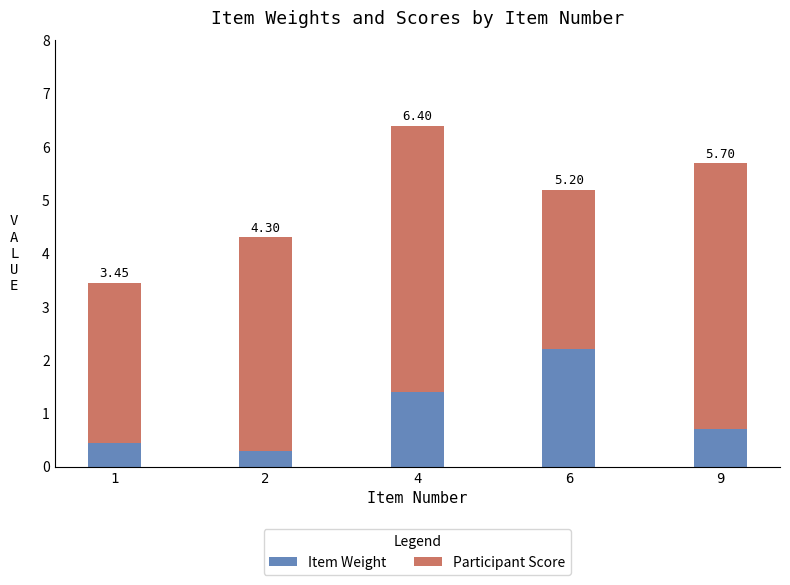

At which category is the sum across all series the highest?

4